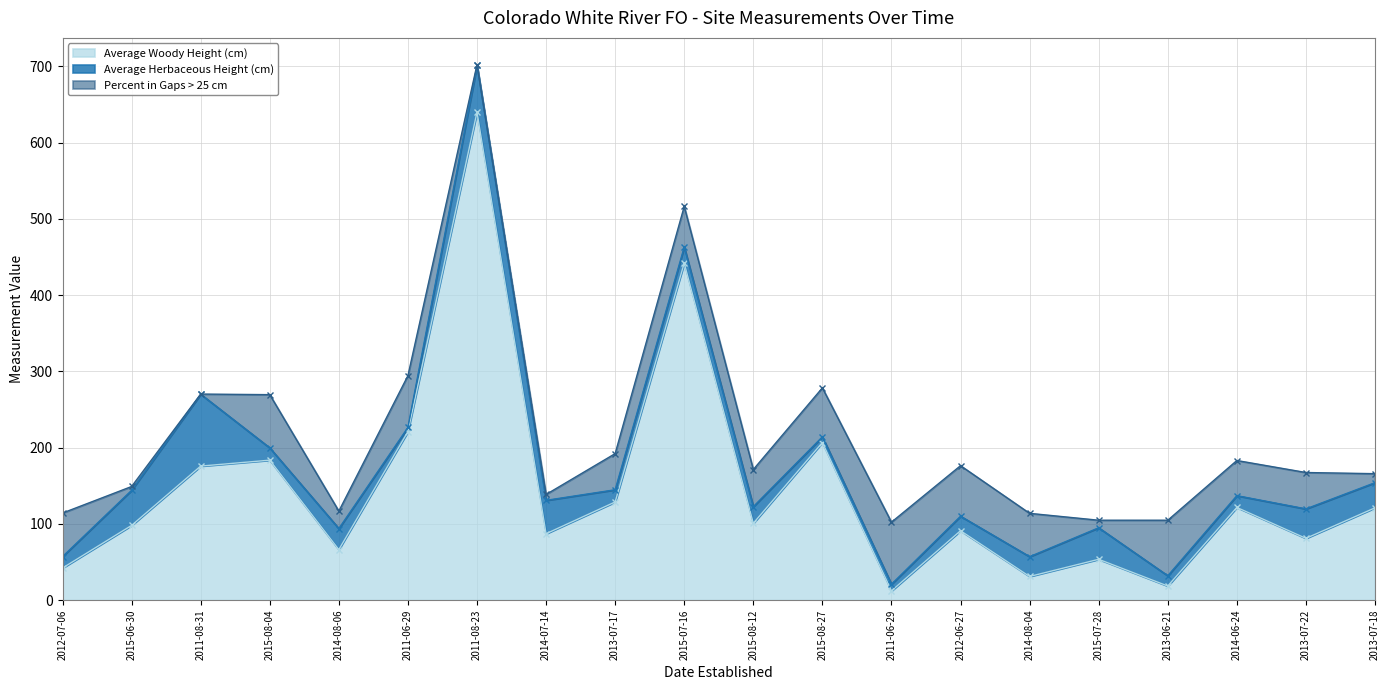

Does the chart display data point markers on the line(s)?

Yes